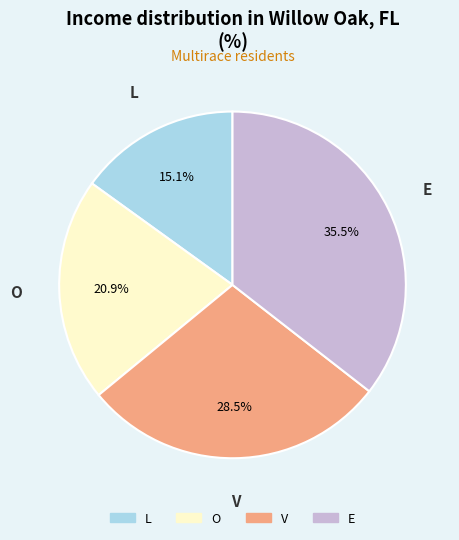

Is the sum of L and V greater than half?

No